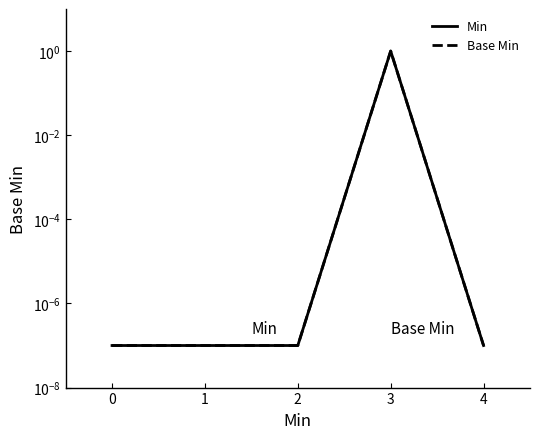

Count the number of data series in this chart.

2